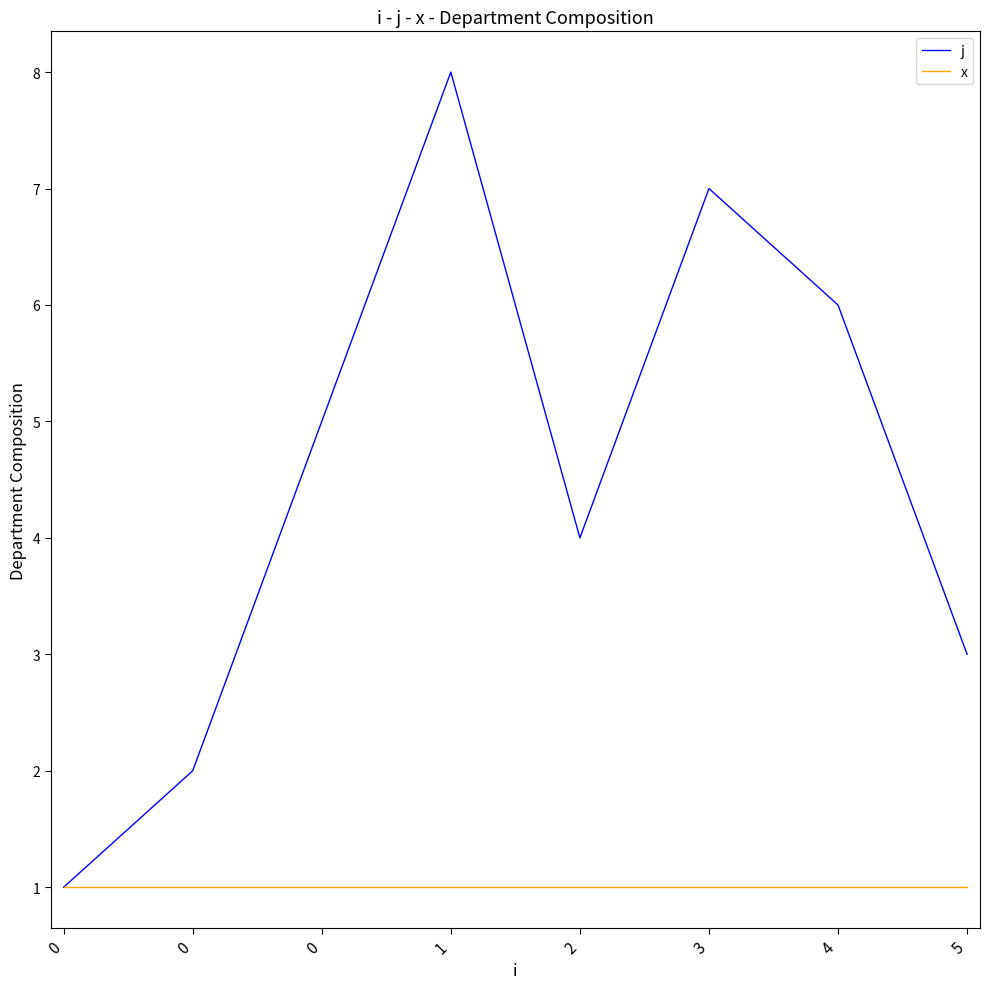

What are all the series names shown in the legend?

j, x